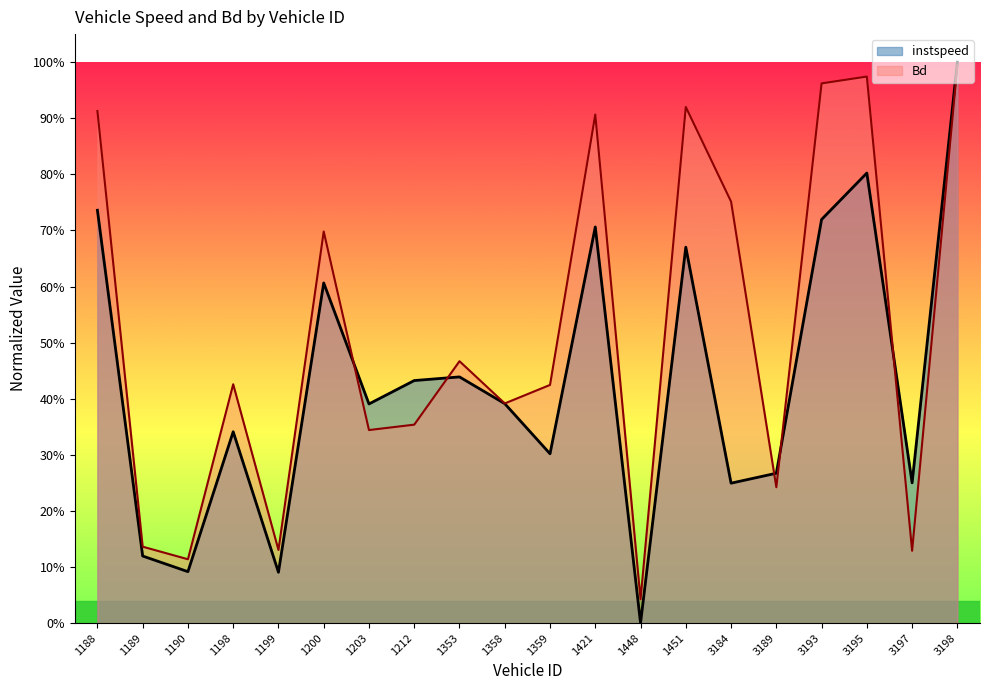

Reading right to left, transcribe all the data shown in this chart.

instspeed: 1.0	0.3	0.8	0.7	0.3	0.2	0.7	0.0	0.7	0.3	0.4	0.4	0.4	0.4	0.6	0.1	0.3	0.1	0.1	0.7
Bd: 1.0	0.1	1.0	1.0	0.2	0.8	0.9	0.0	0.9	0.4	0.4	0.5	0.4	0.3	0.7	0.1	0.4	0.1	0.1	0.9